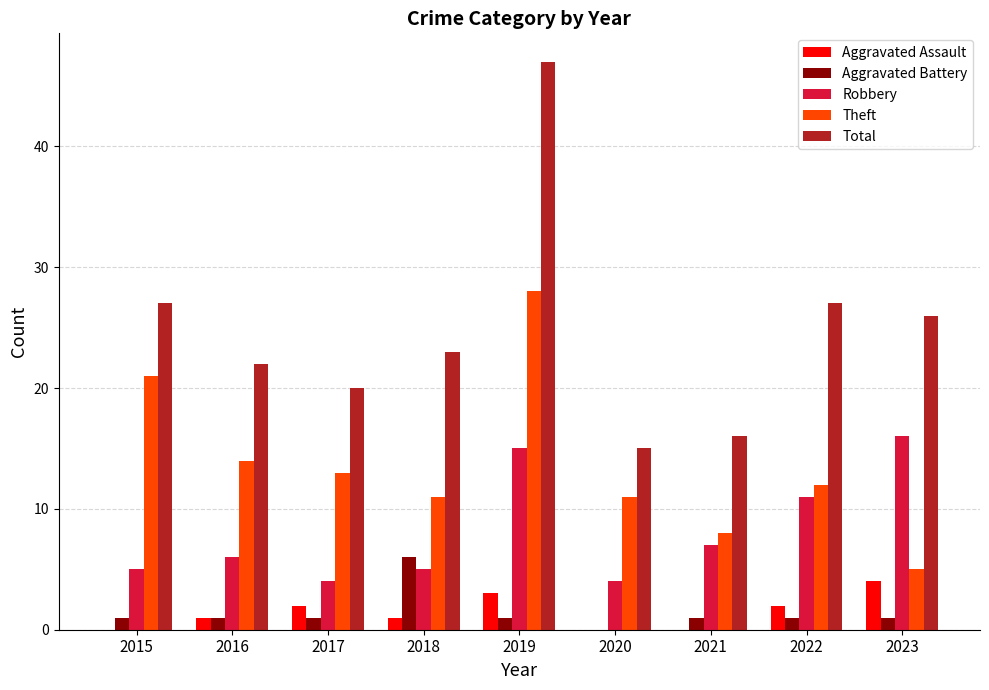

What is the sum of all Aggravated Assault values?

13